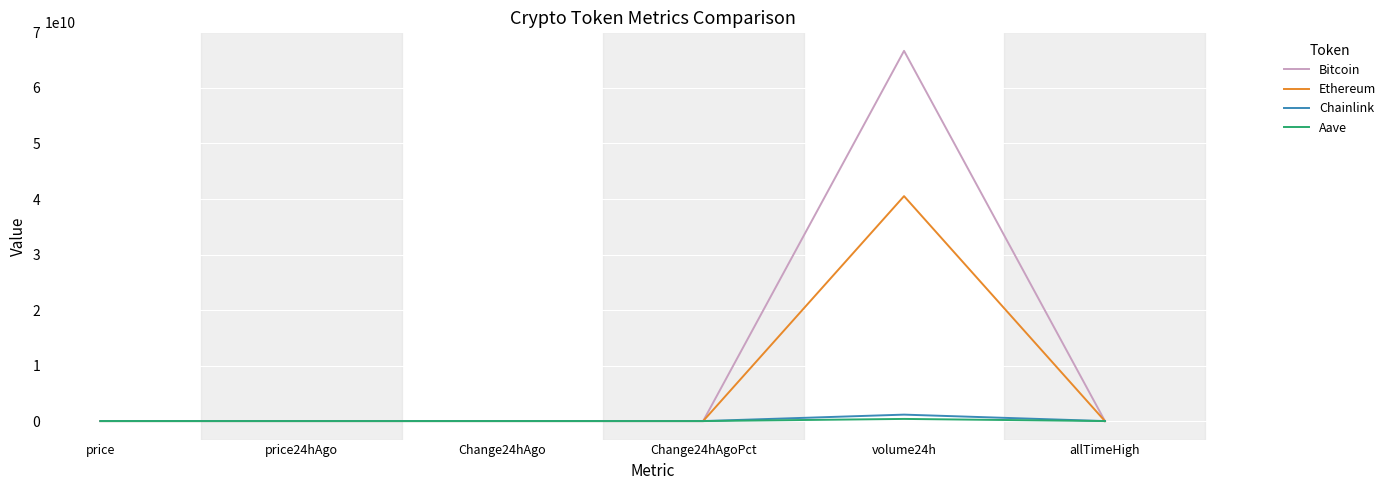

True or false: Chainlink has more than 0 points higher than both neighbors.

True